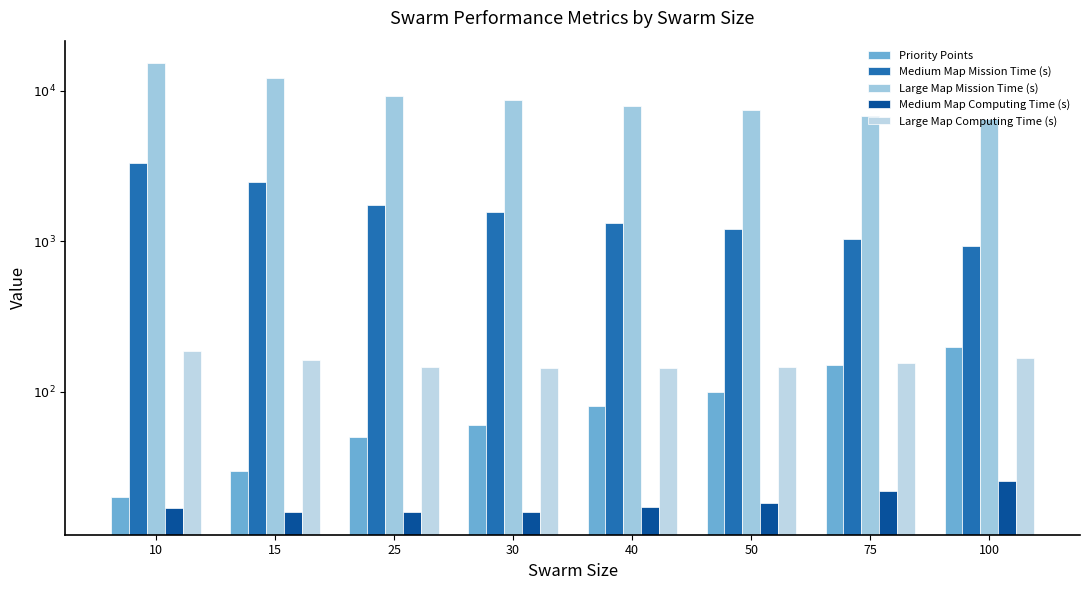

Are the bars horizontal?

No